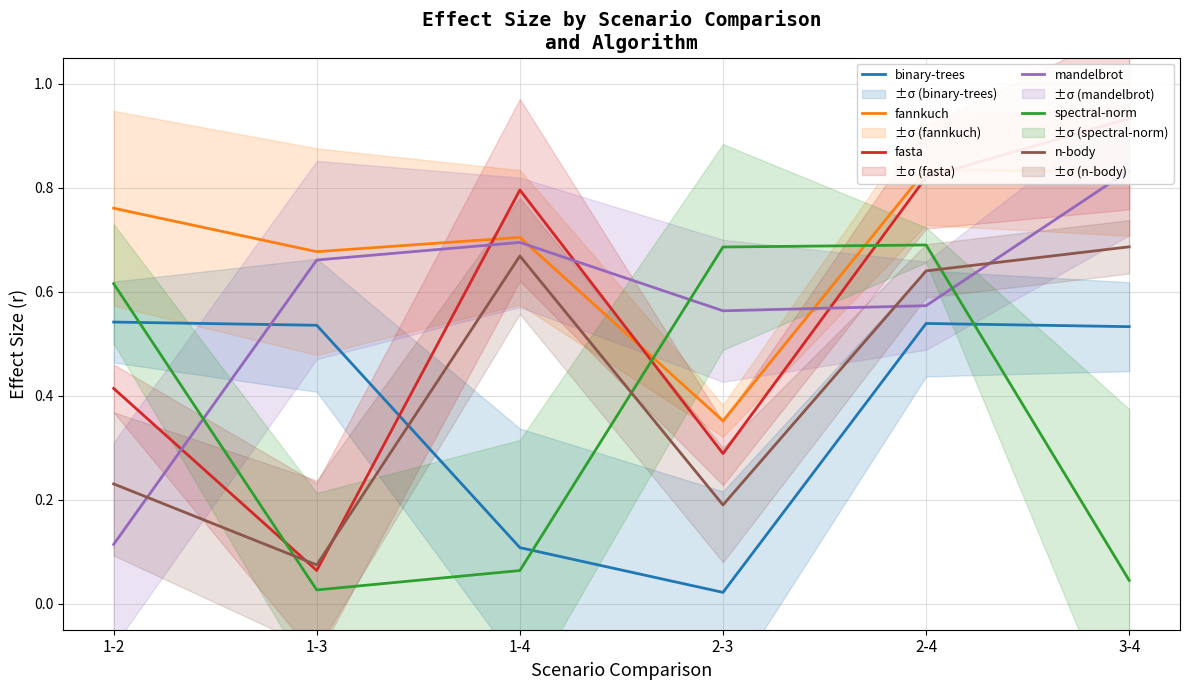

Reading left to right, transcribe all the data shown in this chart.

binary-trees: 1-2=0.5	1-3=0.5	1-4=0.1	2-3=0.0	2-4=0.5	3-4=0.5
fannkuch: 1-2=0.8	1-3=0.7	1-4=0.7	2-3=0.4	2-4=0.8	3-4=0.8
fasta: 1-2=0.4	1-3=0.1	1-4=0.8	2-3=0.3	2-4=0.8	3-4=0.9
mandelbrot: 1-2=0.1	1-3=0.7	1-4=0.7	2-3=0.6	2-4=0.6	3-4=0.8
spectral-norm: 1-2=0.6	1-3=0.0	1-4=0.1	2-3=0.7	2-4=0.7	3-4=0.0
n-body: 1-2=0.2	1-3=0.1	1-4=0.7	2-3=0.2	2-4=0.6	3-4=0.7